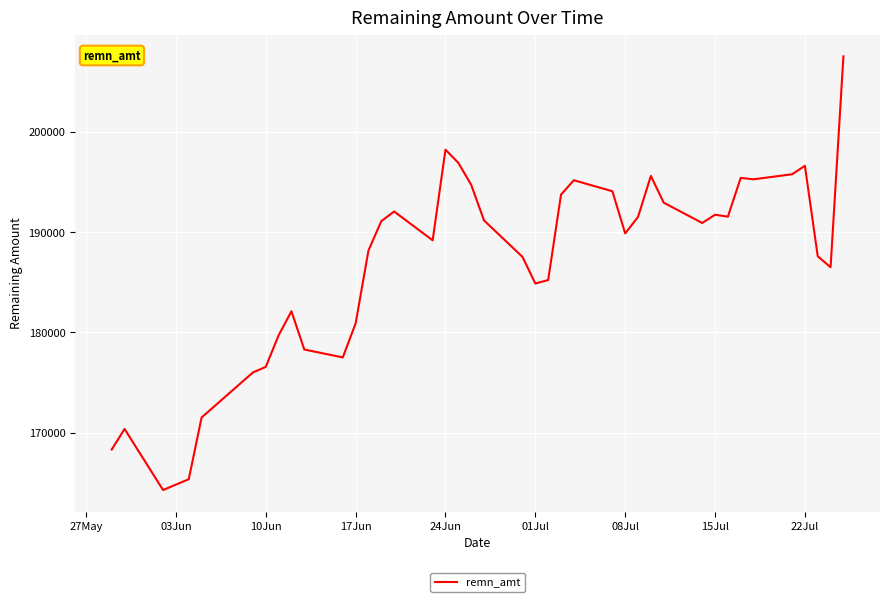

What is the difference between the maximum and minimum values?

43262